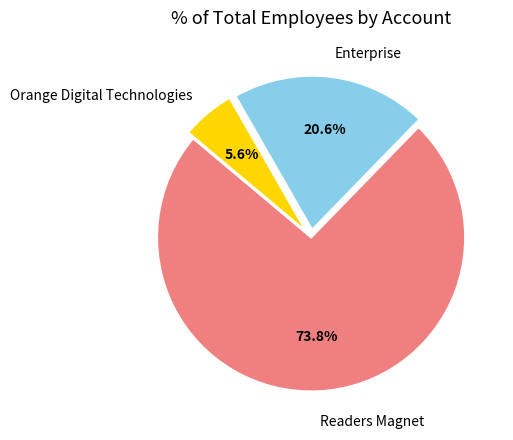

Does any single category account for the majority?

Yes